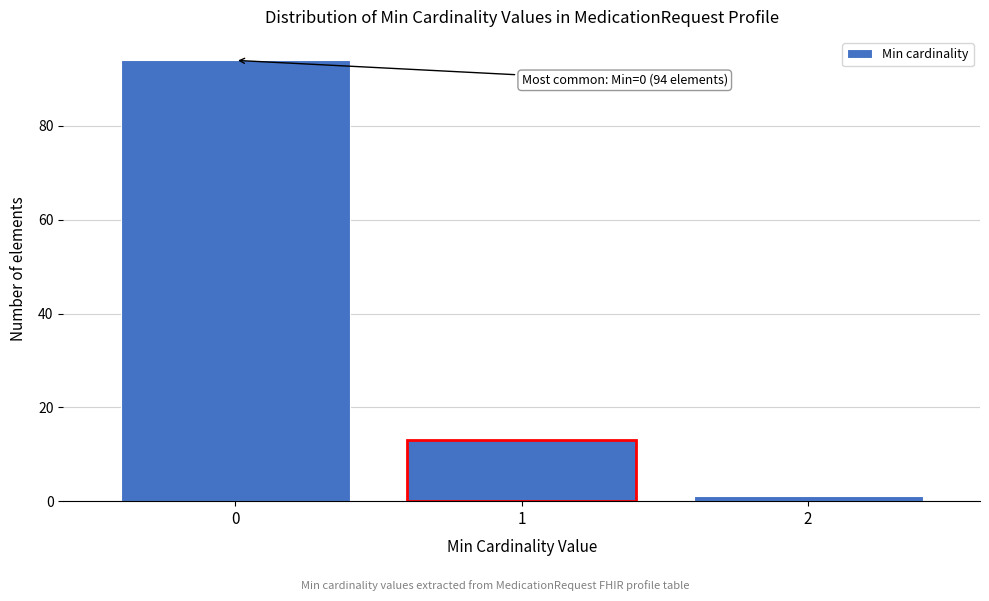

Reading left to right, what are all the values shown in this chart?

0=94	1=13	2=1